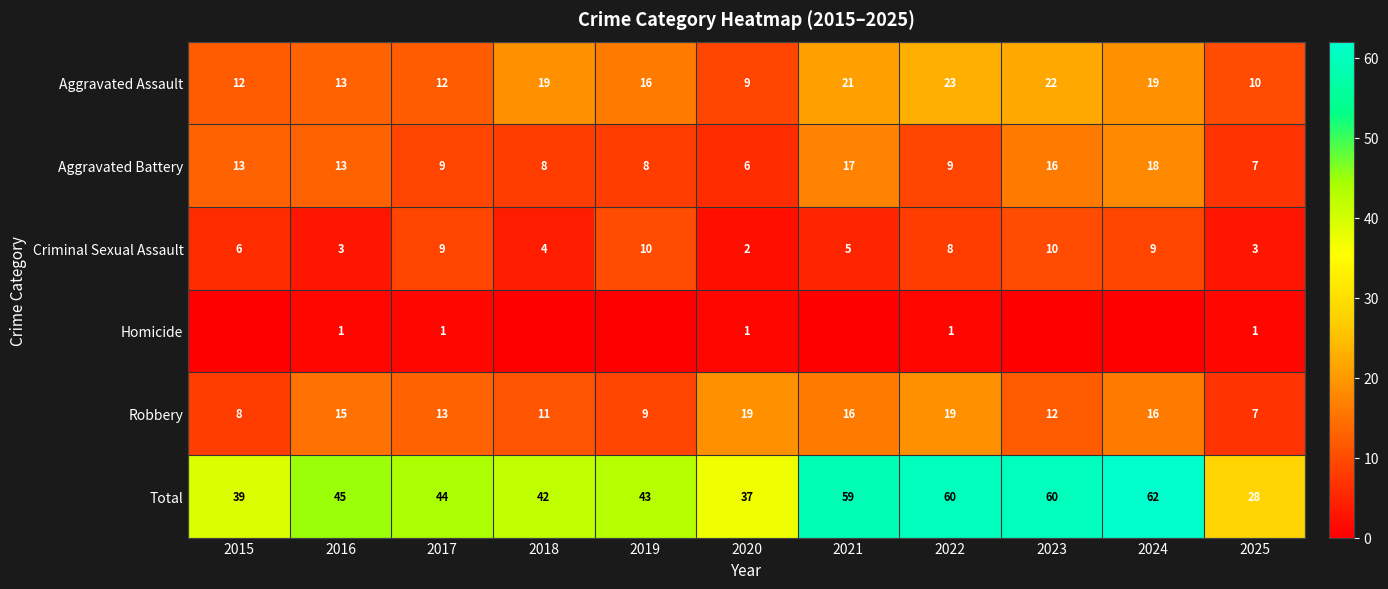

What is the total value across all series at 2025?

56